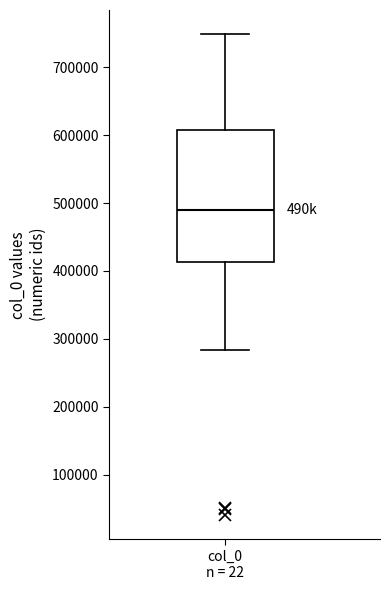

Where does the lower whisker of the box for col_0 n = 22 end on the y-axis? The values are not printed on the chart, so give them approximately, as read against the axis.

280000